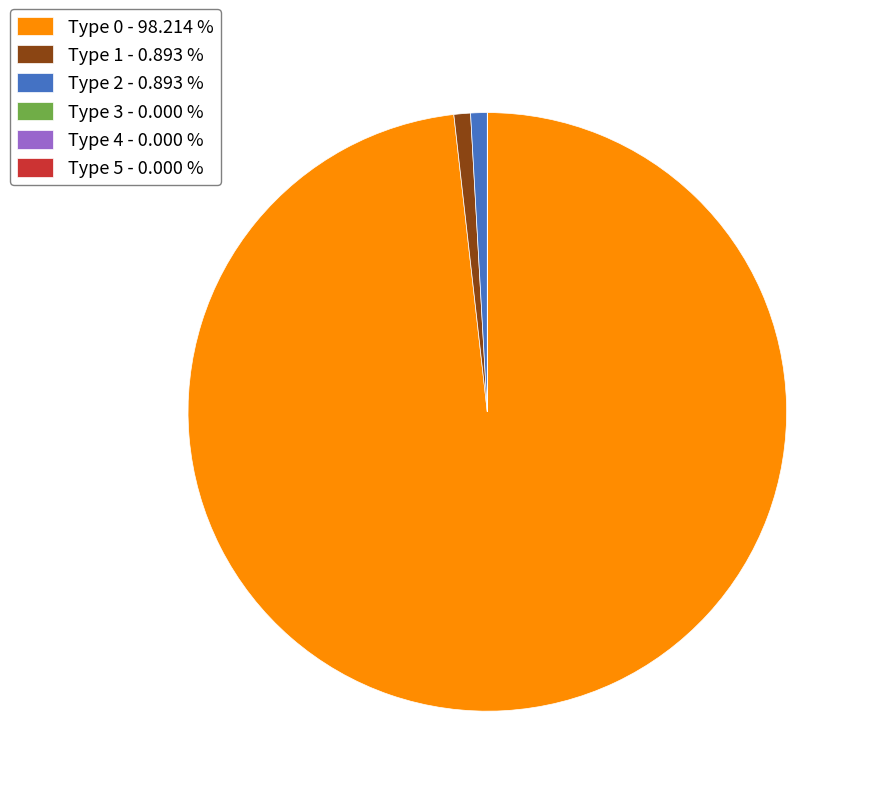

Is there a majority slice in this chart?

Yes